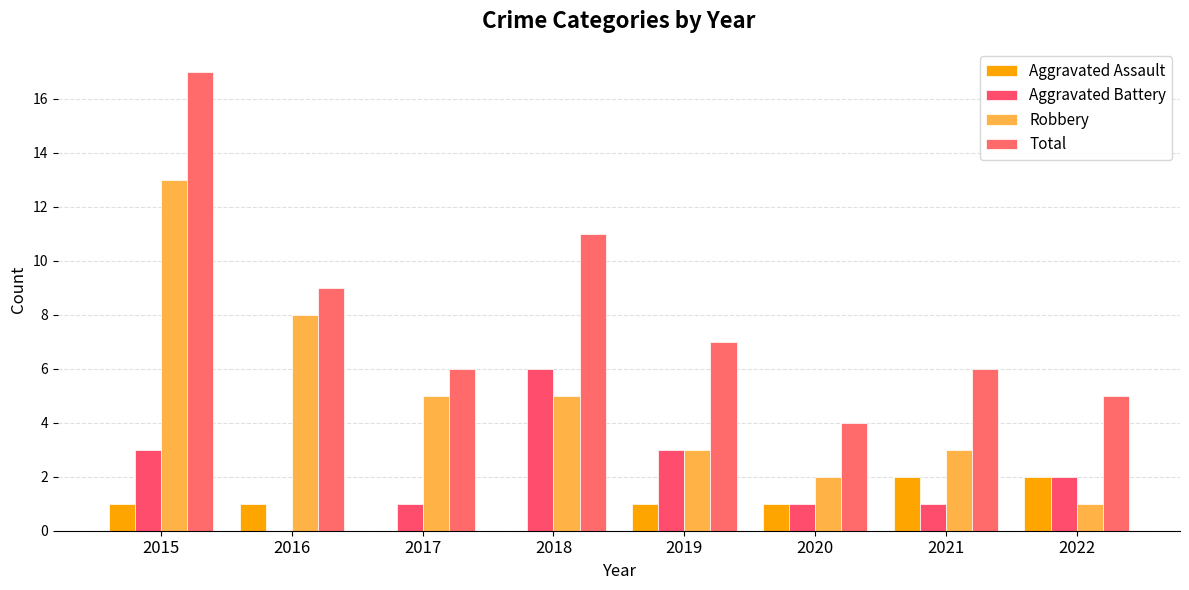

Reading left to right, what are all the values shown in this chart?

Aggravated Assault: 1	1	0	0	1	1	2	2
Aggravated Battery: 3	0	1	6	3	1	1	2
Robbery: 13	8	5	5	3	2	3	1
Total: 17	9	6	11	7	4	6	5